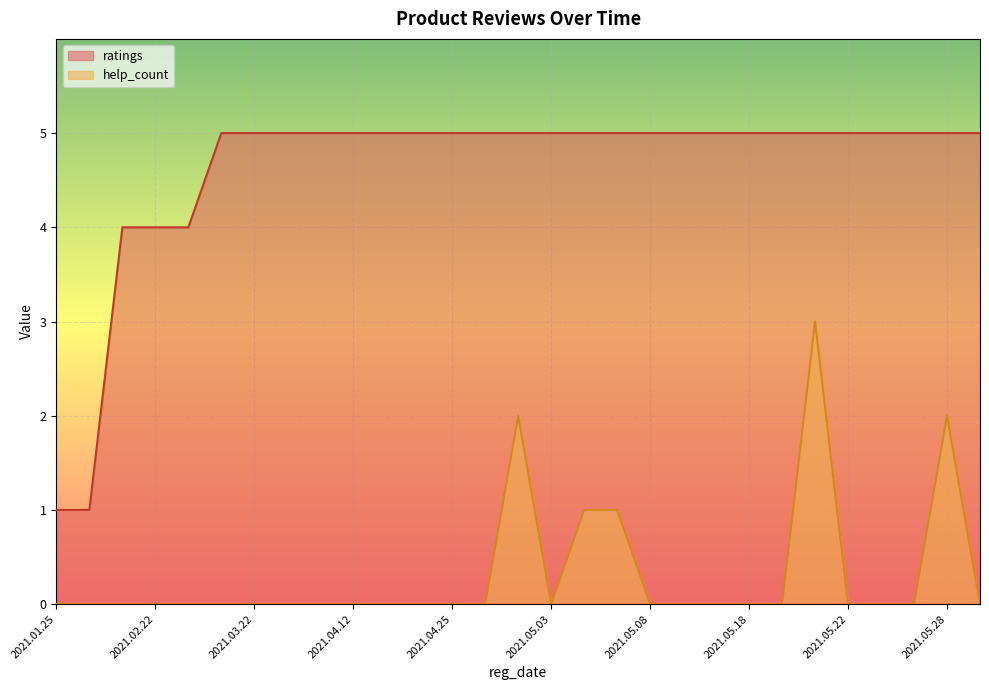

What is the lowest value of the ratings series?

1